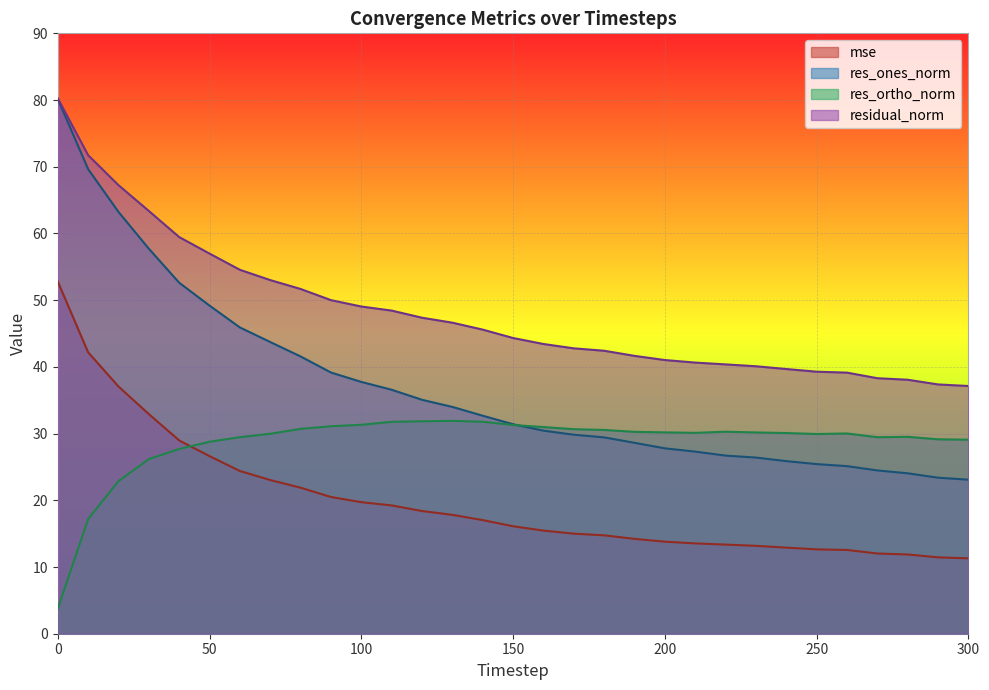

What are all the series names shown in the legend?

mse, res_ones_norm, res_ortho_norm, residual_norm